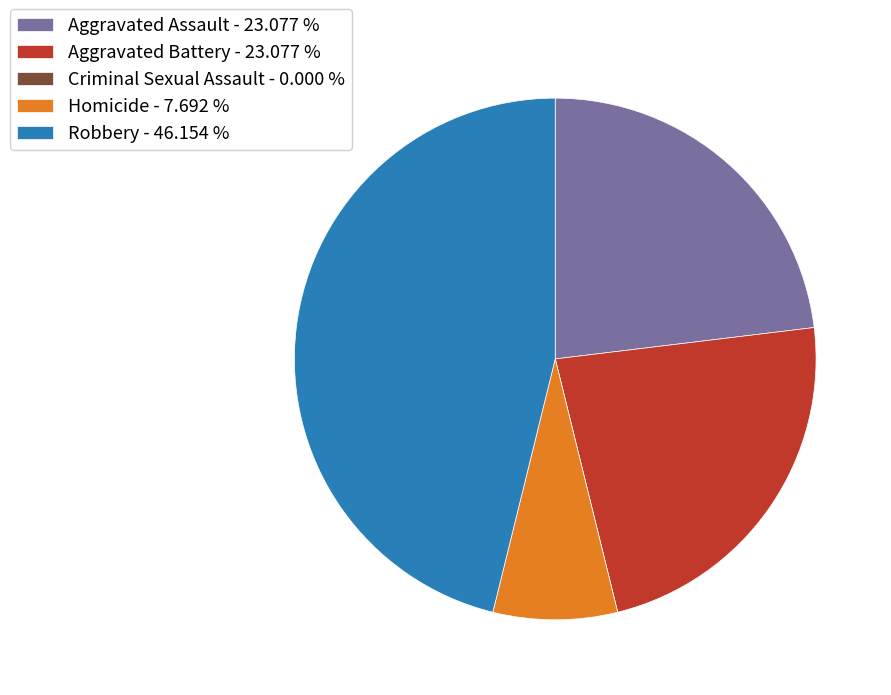

Combined, do Aggravated Assault - 23.077 % and Homicide - 7.692 % account for over 50%?

No